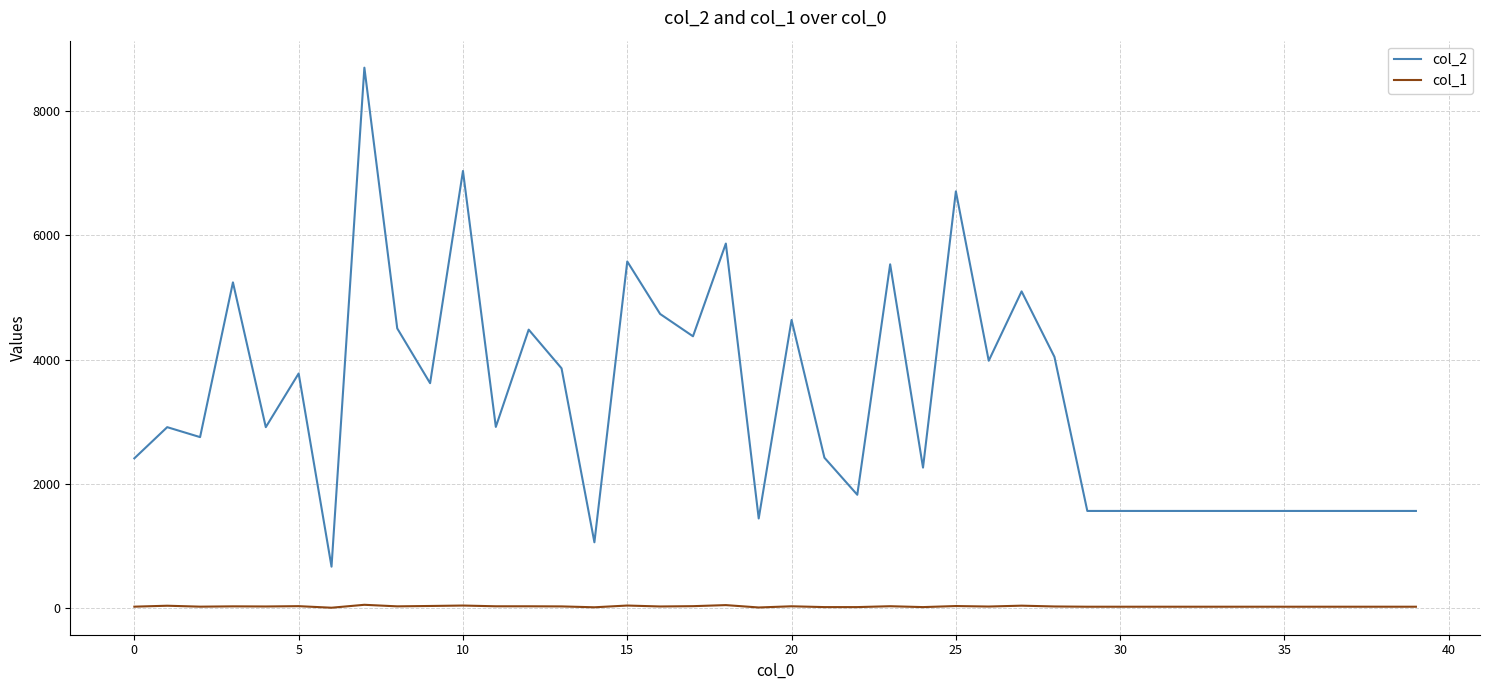

Which series has the largest total across all categories?

col_2